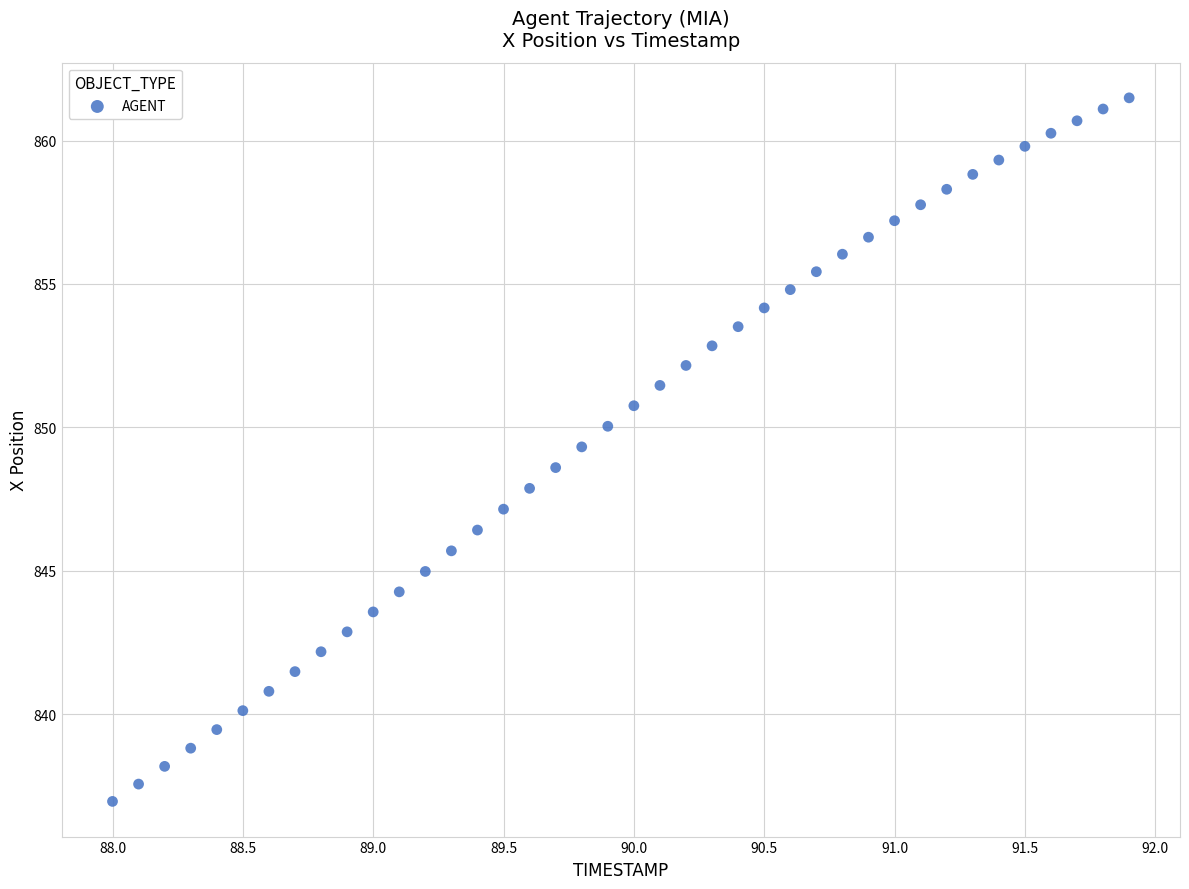

What is the range of Y values (max minus min)?

24.5